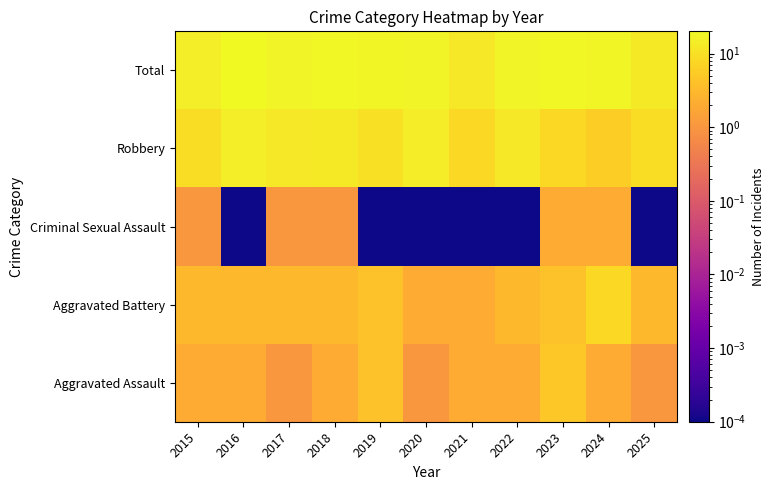

Reading right to left, what are all the values shown in this chart?

Aggravated Assault: 2025=1.0	2024=2.0	2023=5.0	2022=2.0	2021=2.0	2020=1.0	2019=4.0	2018=2.0	2017=1.0	2016=2.0	2015=2.0
Aggravated Battery: 2025=3.0	2024=8.0	2023=4.0	2022=3.0	2021=2.0	2020=2.0	2019=4.0	2018=3.0	2017=3.0	2016=3.0	2015=3.0
Criminal Sexual Assault: 2025=0.0	2024=2.0	2023=2.0	2022=0.0	2021=0.0	2020=0.0	2019=0.0	2018=1.0	2017=1.0	2016=0.0	2015=1.0
Robbery: 2025=9.0	2024=6.0	2023=8.0	2022=12.0	2021=8.0	2020=14.0	2019=10.0	2018=13.0	2017=12.0	2016=15.0	2015=9.0
Total: 2025=13.0	2024=18.0	2023=19.0	2022=17.0	2021=12.0	2020=17.0	2019=18.0	2018=19.0	2017=17.0	2016=20.0	2015=15.0